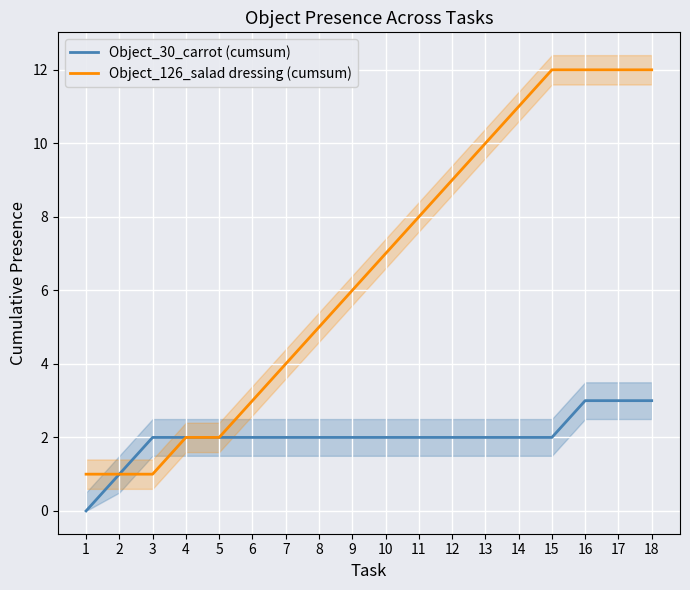

Is it true that Object_126_salad dressing (cumsum) equals 3 at 4?

False